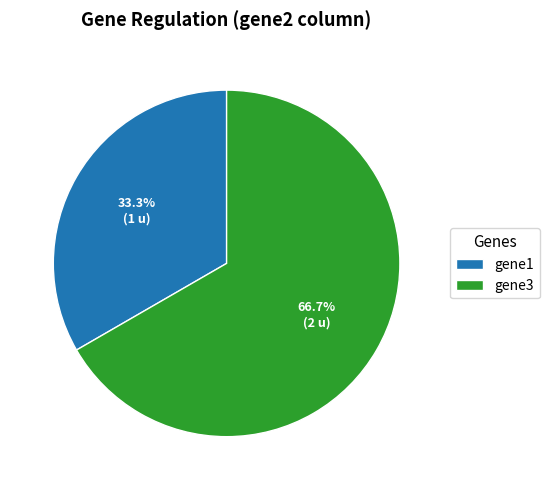

How much of the chart is everything except gene1?

66.7%